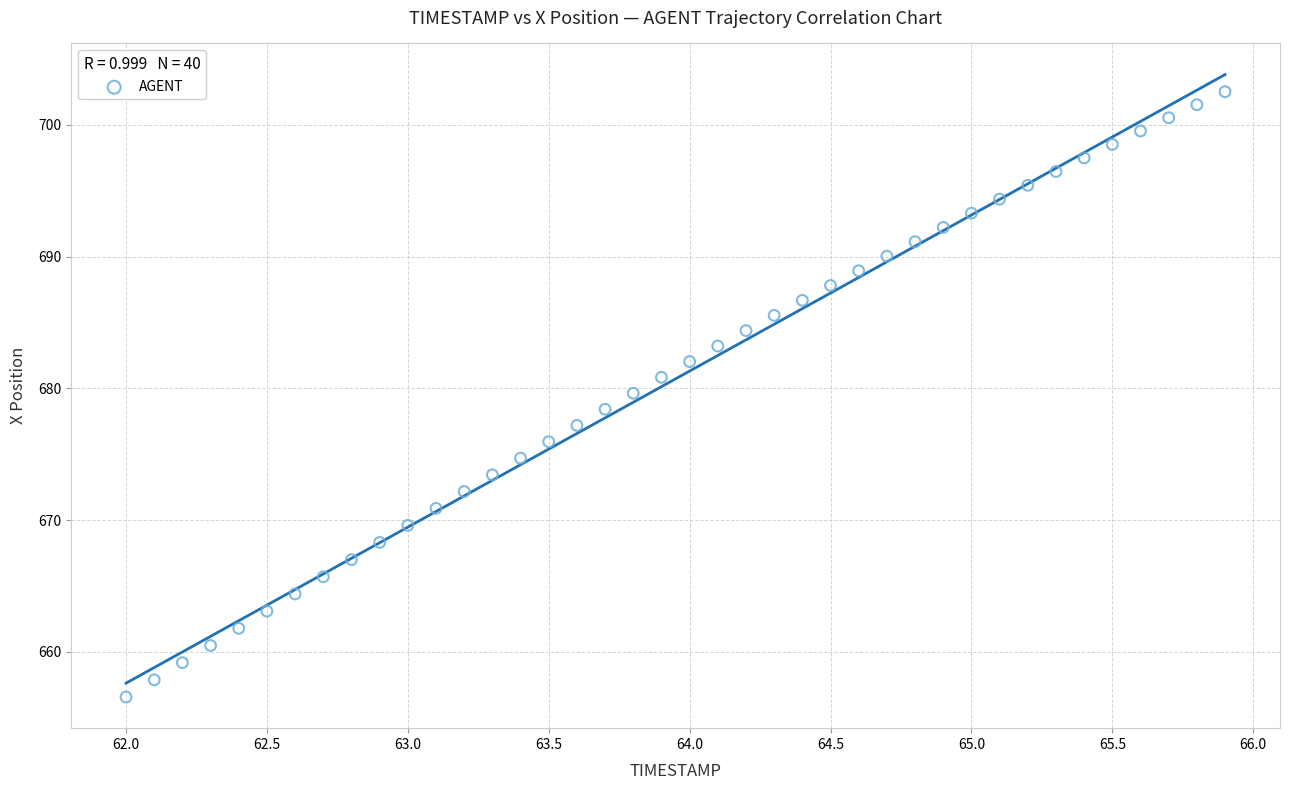

What is the range of X values (max minus min)?

3.9